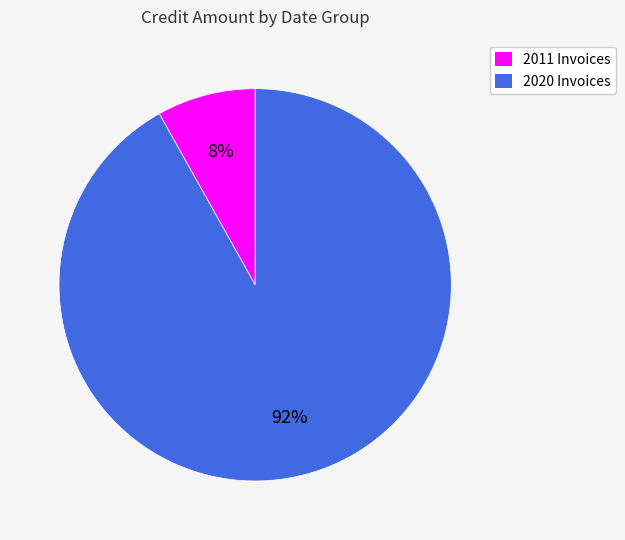

Rank the categories by value from lowest to highest.

2011 Invoices, 2020 Invoices